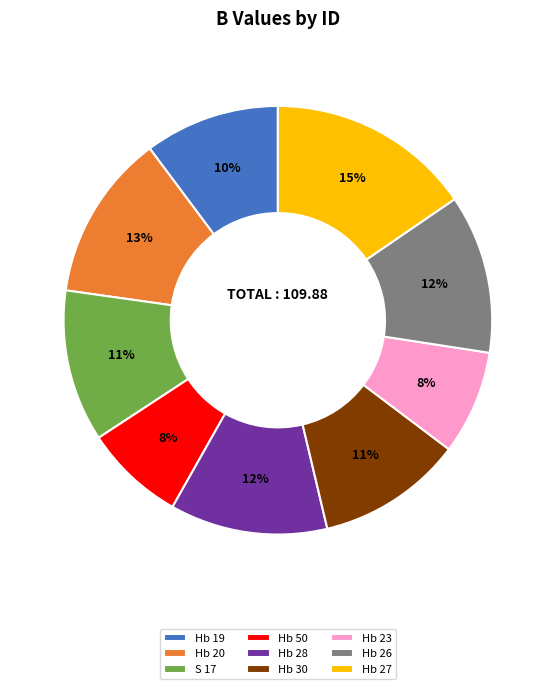

The Hb 26 slice represents 12% of the pie. True or false?

True